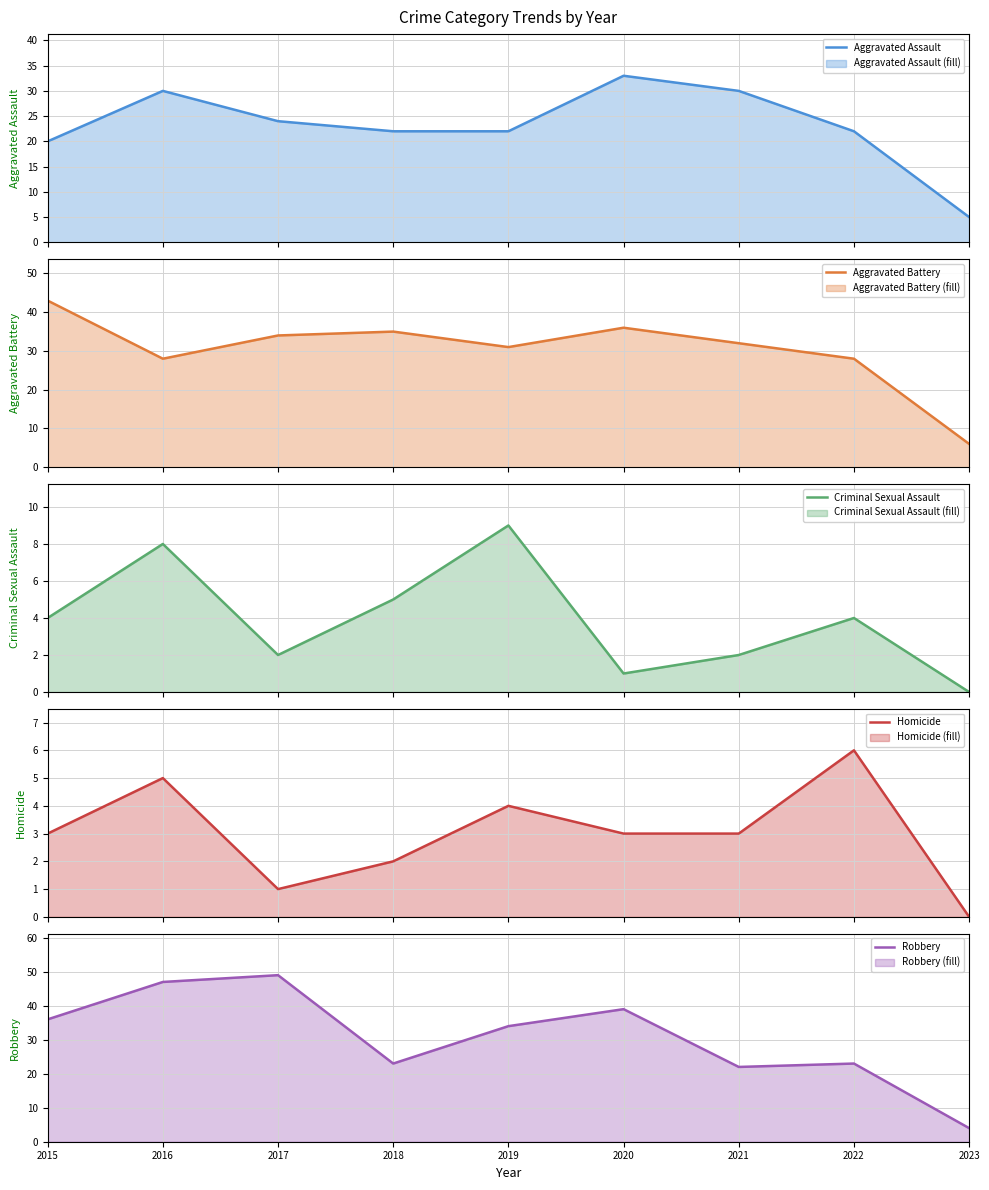

Between which two adjacent categories do Aggravated Assault and Robbery first intersect?

2020 and 2021